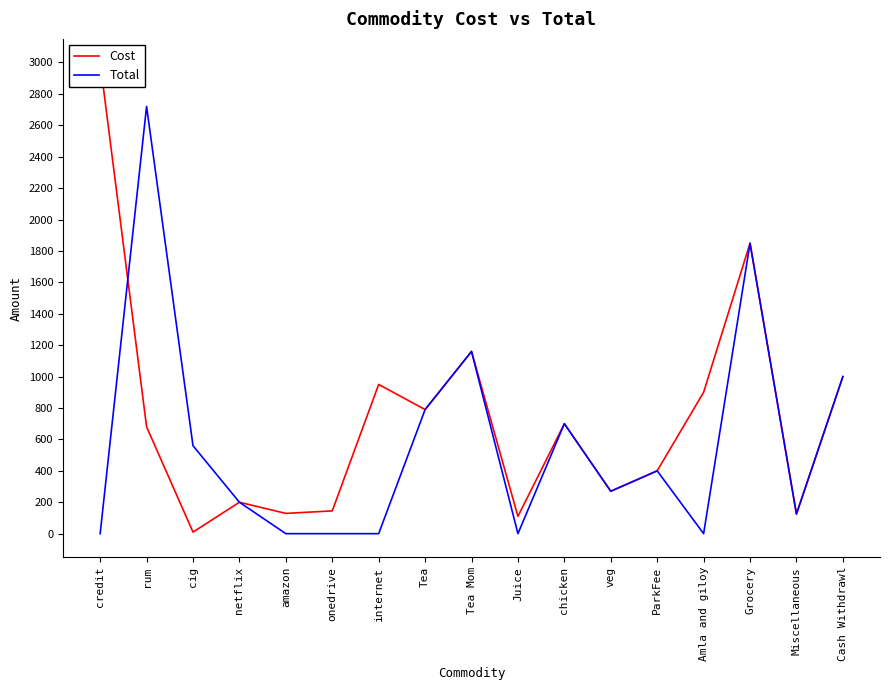

How many lines are shown in the chart?

2